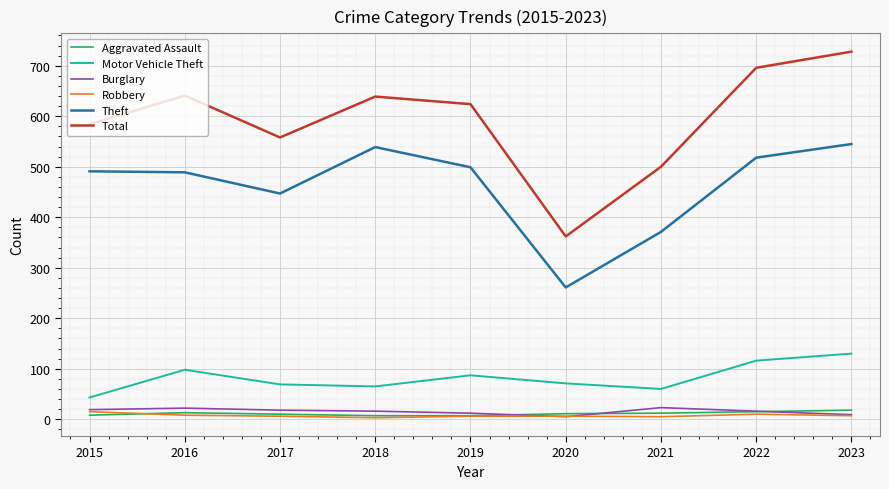

What are all the series names shown in the legend?

Aggravated Assault, Motor Vehicle Theft, Burglary, Robbery, Theft, Total